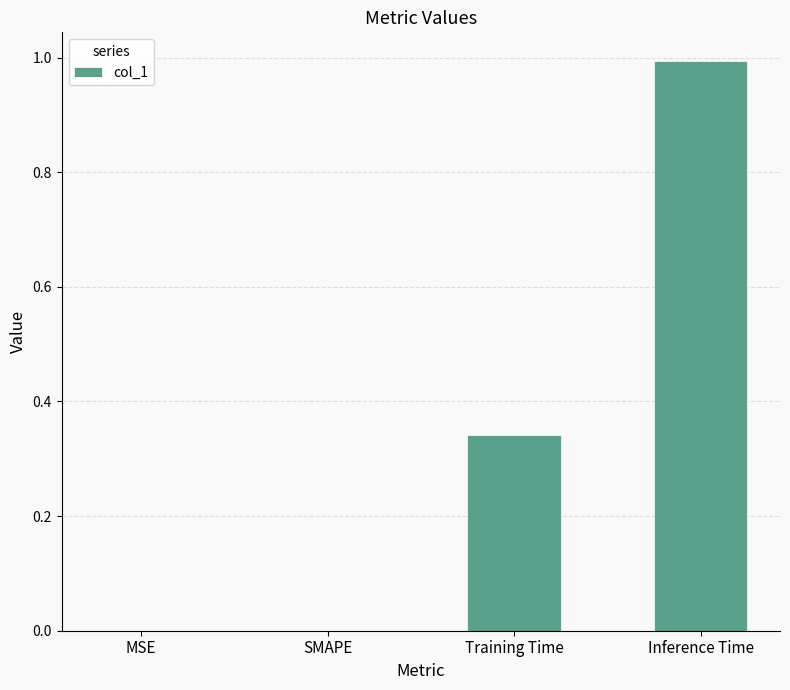

What is the change in value from MSE to Inference Time?

+1.0